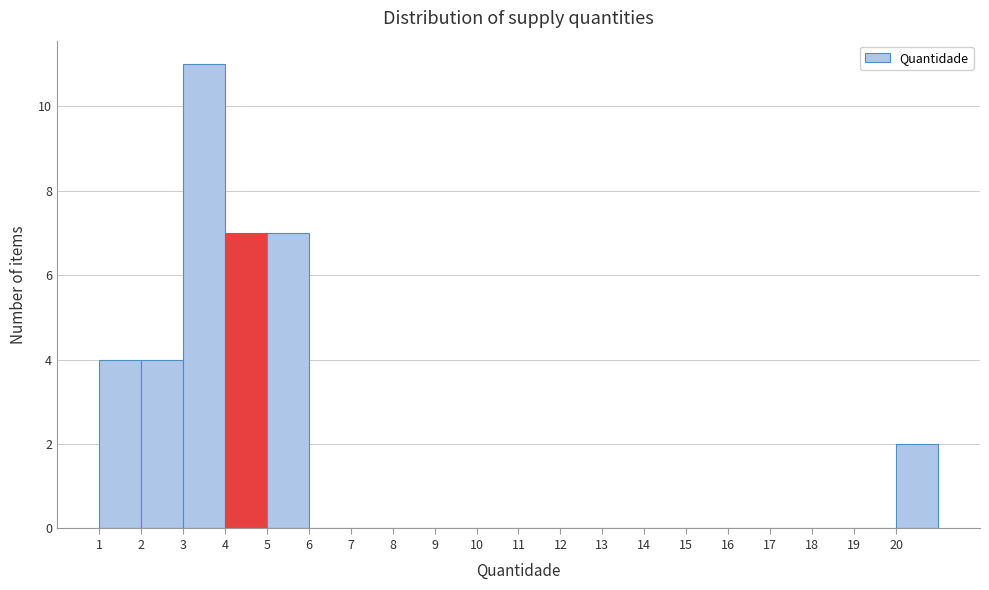

Reading left to right, what are all the values shown in this chart?

1=4	2=4	3=11	4=7	5=7	6=0	7=0	8=0	9=0	10=0	11=0	12=0	13=0	14=0	15=0	16=0	17=0	18=0	19=0	20=2